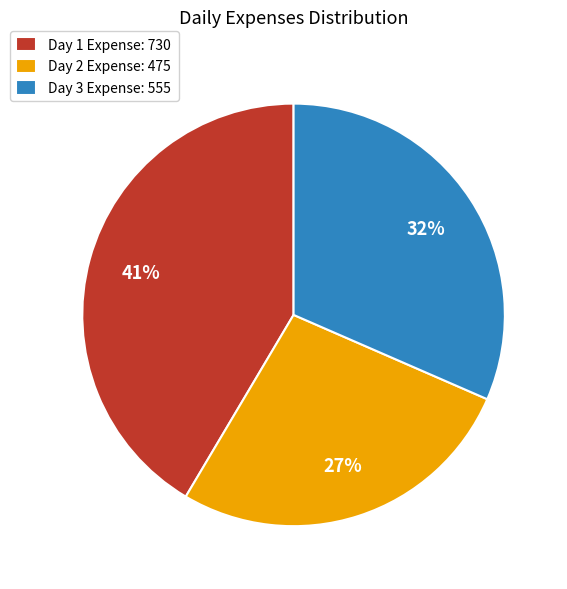

To the nearest percent, what is the average slice percentage?

33%